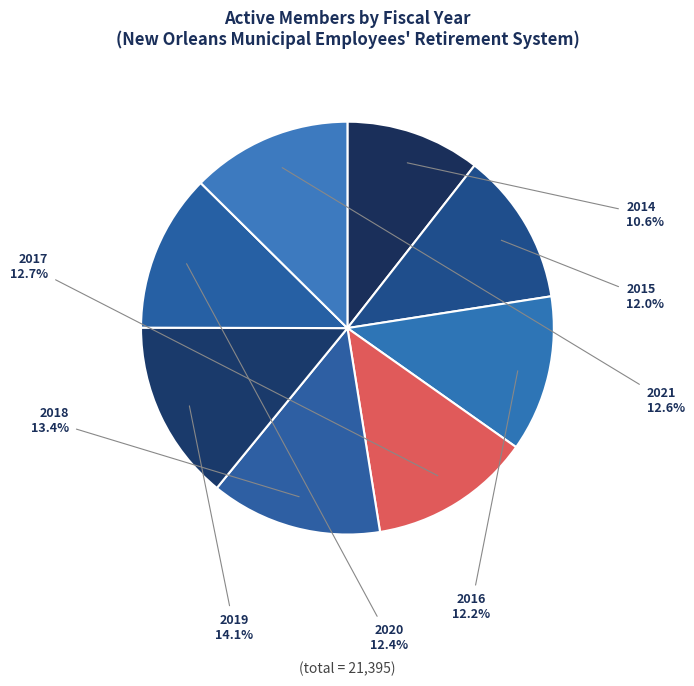

Is it true that 2016 is 12% of the pie?

True